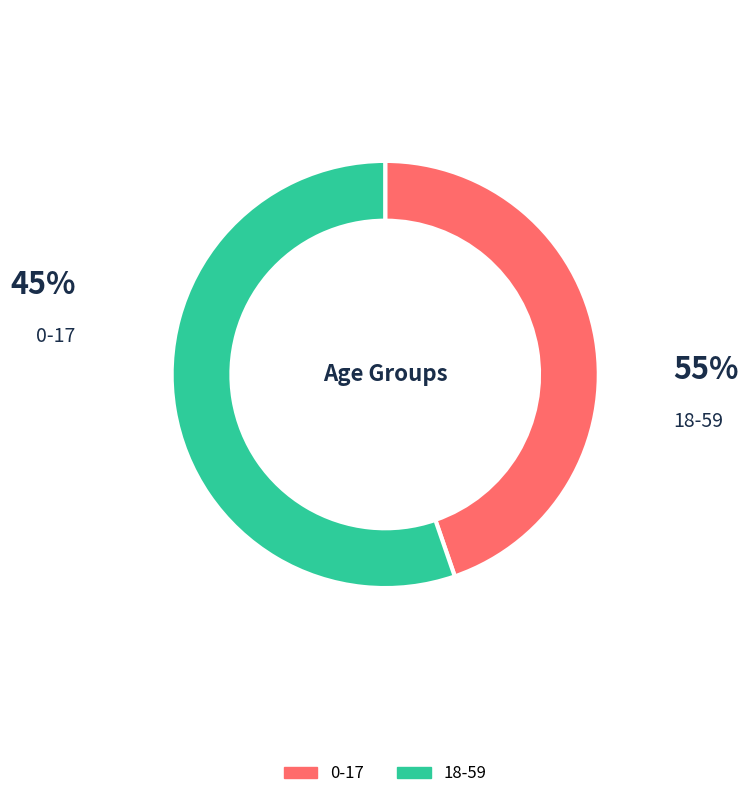

Does 18-59 account for over 50% of the chart?

Yes